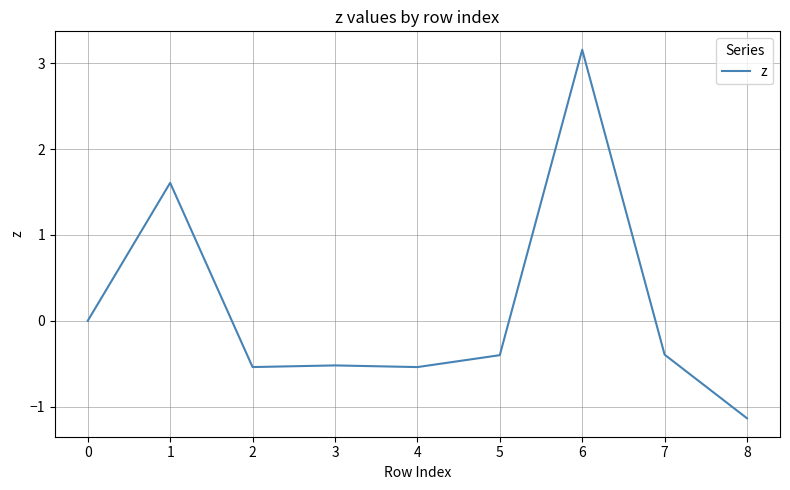

What is the difference between the values at 1 and 5?

2.0